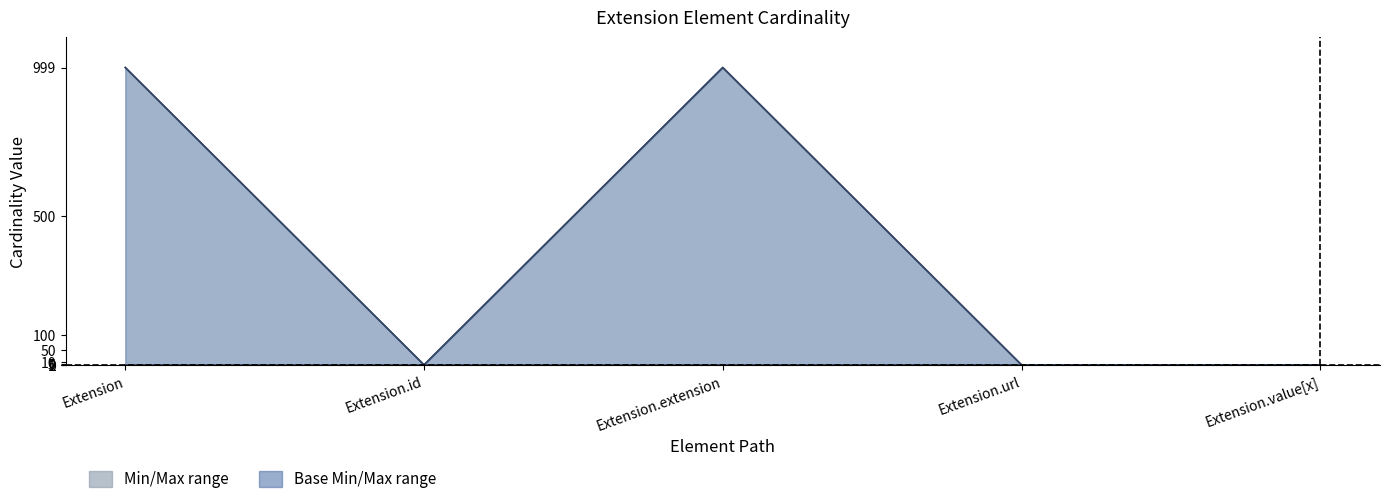

True or false: Base Max and Base Min intersect in this chart.

False